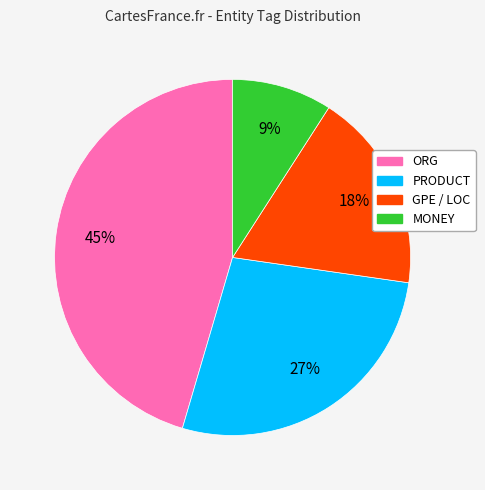

To the nearest percent, what is the average slice percentage?

25%